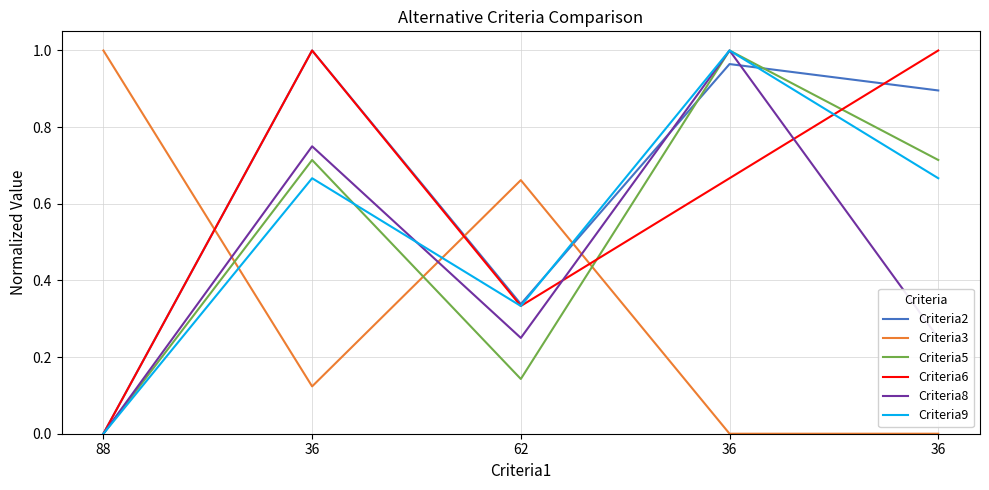

What are all the series names shown in the legend?

Criteria2, Criteria3, Criteria5, Criteria6, Criteria8, Criteria9